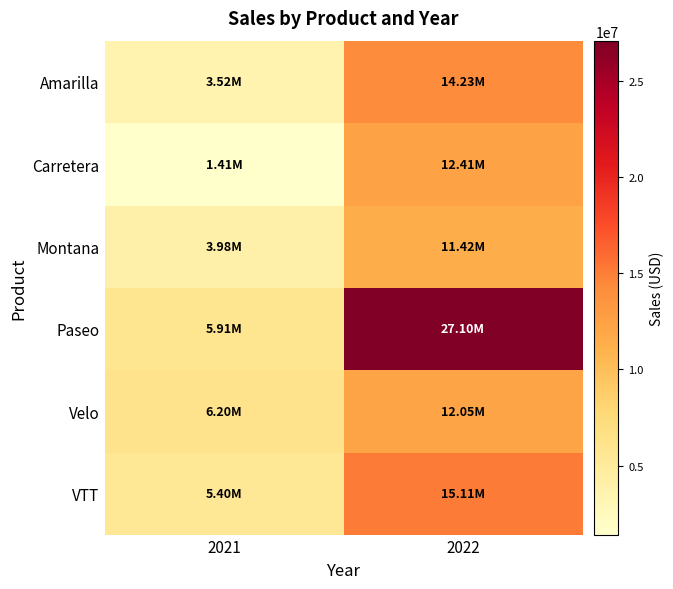

How many data points does each series have?

2